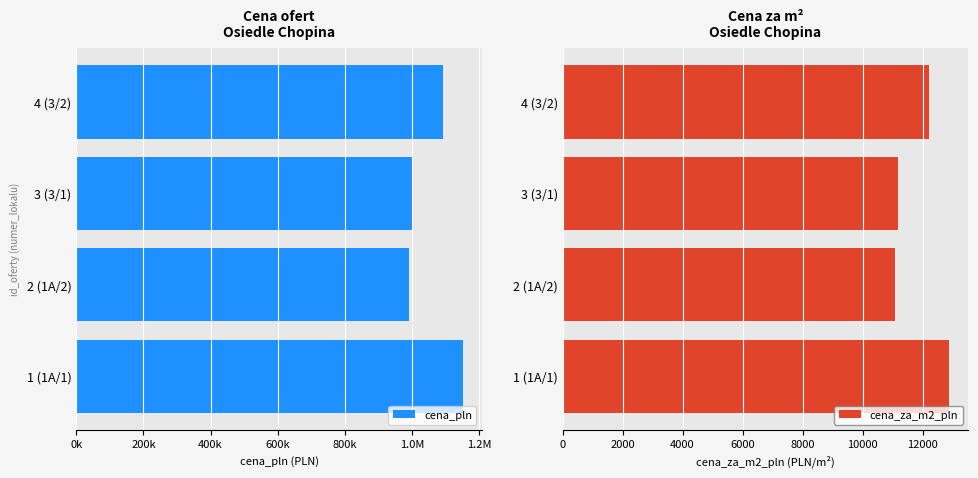

Reading left to right, extract all data points from this chart.

cena_pln: 1150000.0	989000.0	999000.0	1090000.0
cena_za_m2_pln: 12880.8	11077.5	11189.5	12208.8